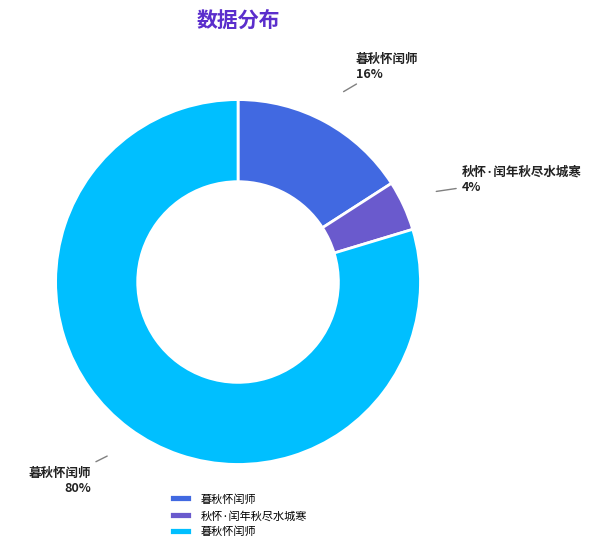

To the nearest percent, what is the average slice percentage?

33%